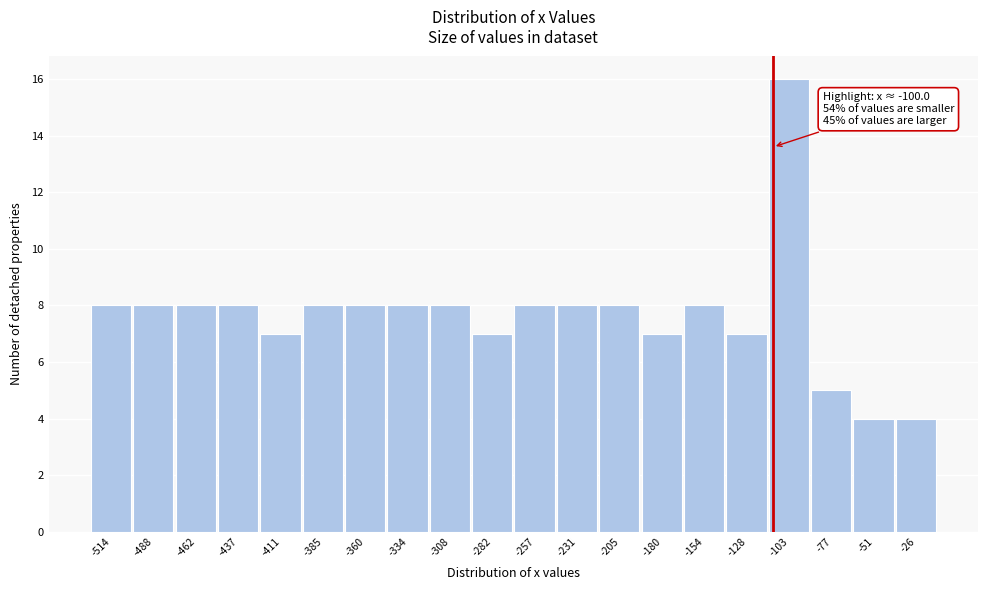

Reading left to right, list all the values displayed in this chart.

-514=8	-488=8	-462=8	-437=8	-411=7	-385=8	-360=8	-334=8	-308=8	-282=7	-257=8	-231=8	-205=8	-180=7	-154=8	-128=7	-103=16	-77=5	-51=4	-26=4